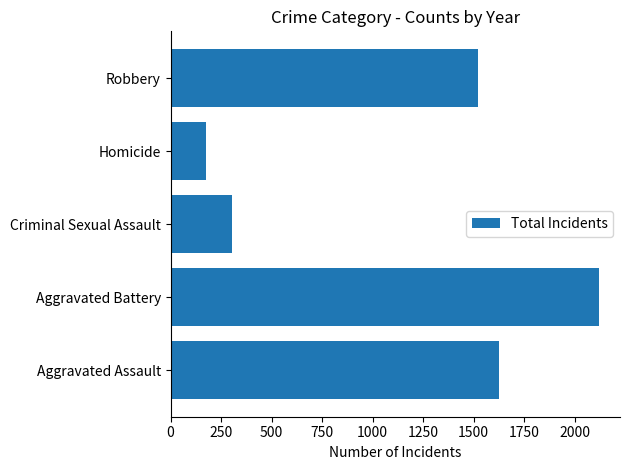

List the labels in order of value, smallest first.

Homicide, Criminal Sexual Assault, Robbery, Aggravated Assault, Aggravated Battery